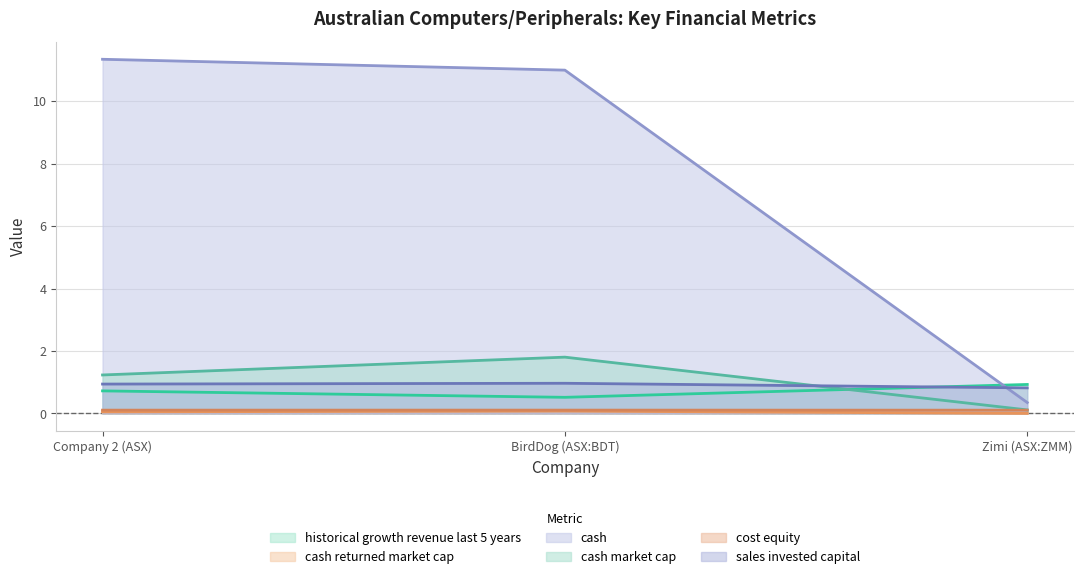

What is the label of the 3rd point from the right?

Company 2 (ASX)